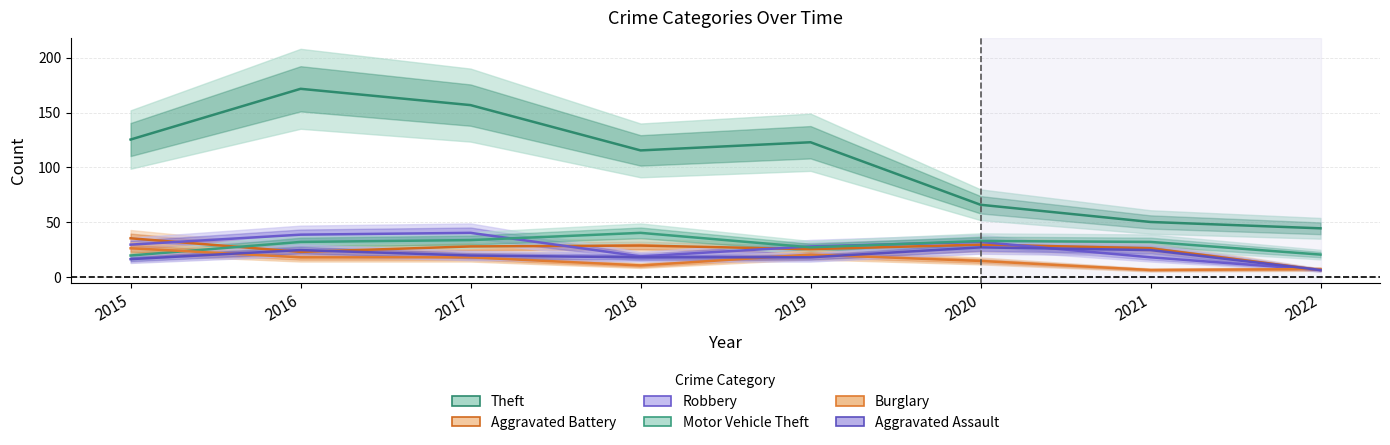

The Aggravated Battery series shows 35.5 at 2015. True or false?

True